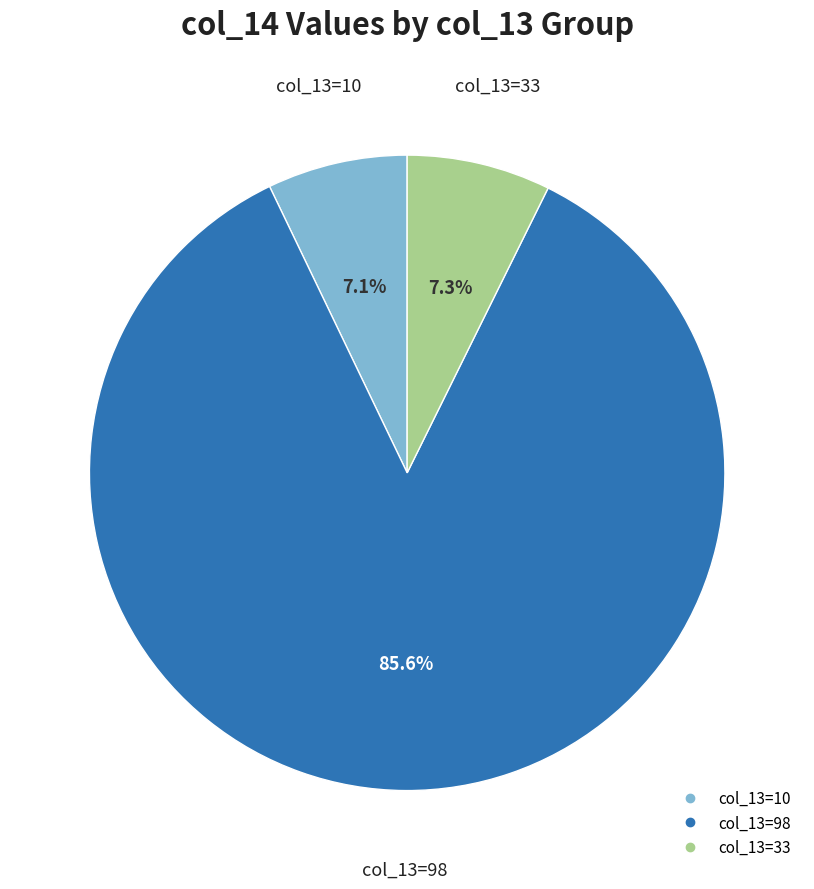

Is there any slice that represents more than half of the pie?

Yes